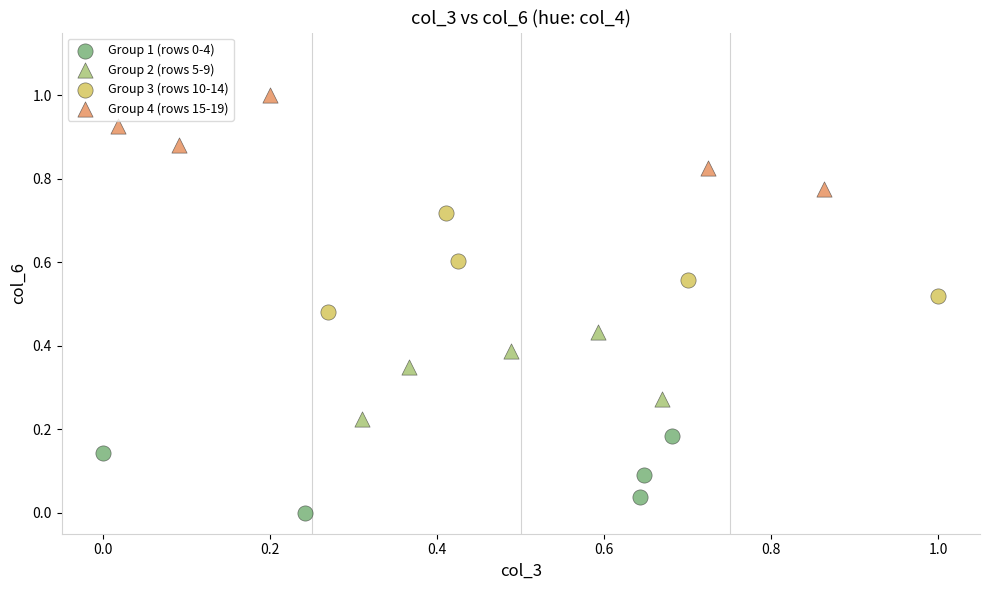

Which series has the largest Y range (max minus min)?

Group 3 (rows 10-14)